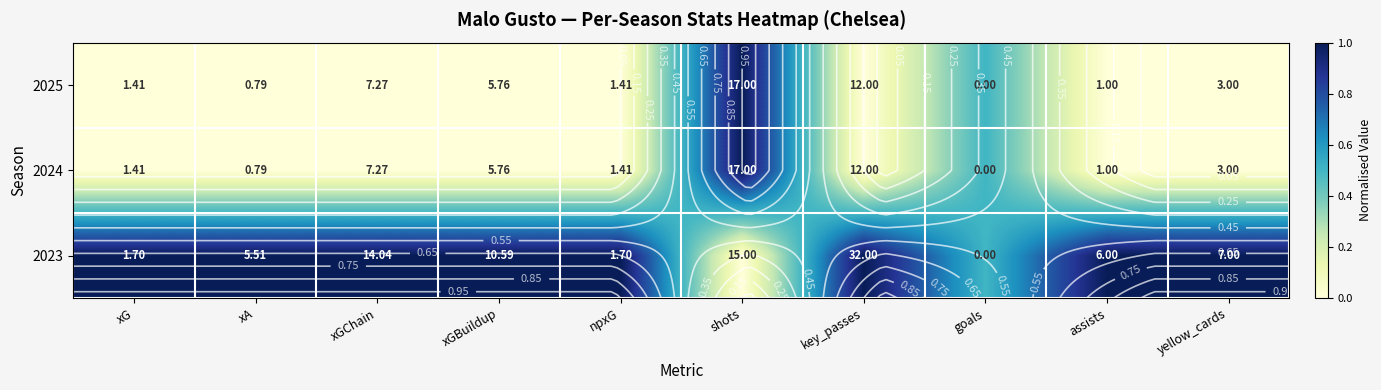

Is the value of 2024 at xGBuildup greater than the value of 2023 at assists?

No